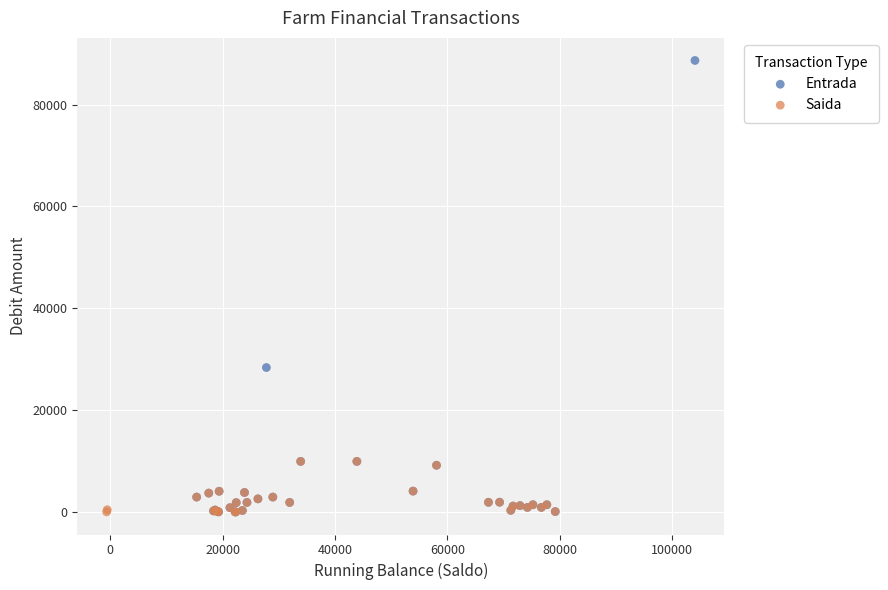

Which series contains the highest Y value?

Entrada